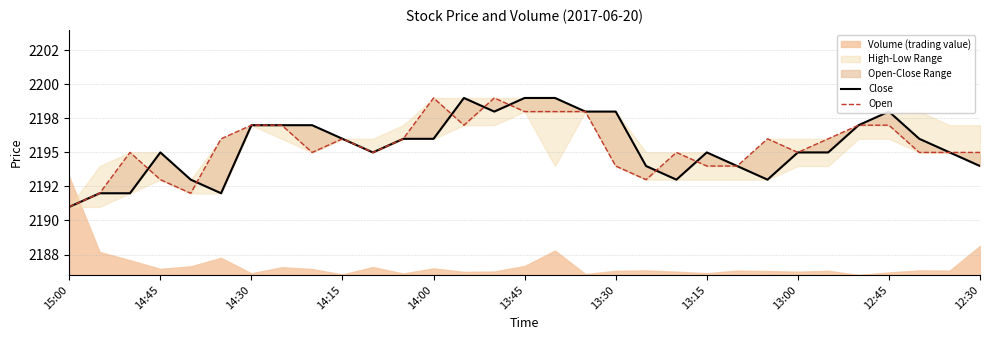

Which category has the lowest value across all series?

15:00